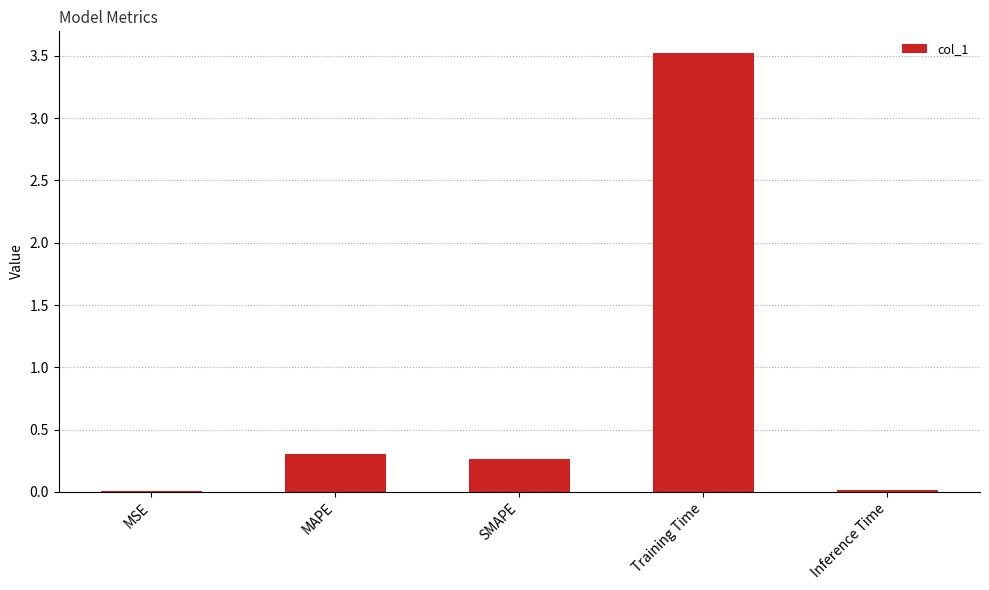

True or false: the data shows 3.5 at Training Time.

True